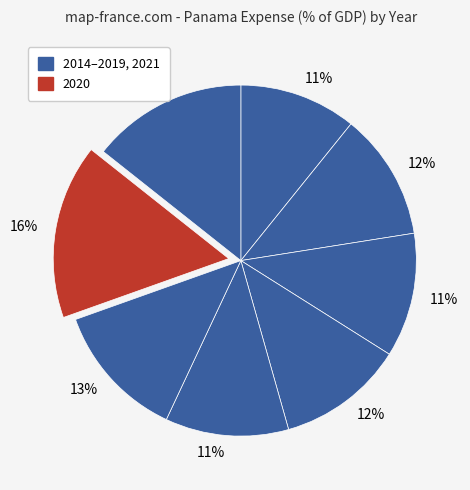

How many slices are in this pie chart?

8